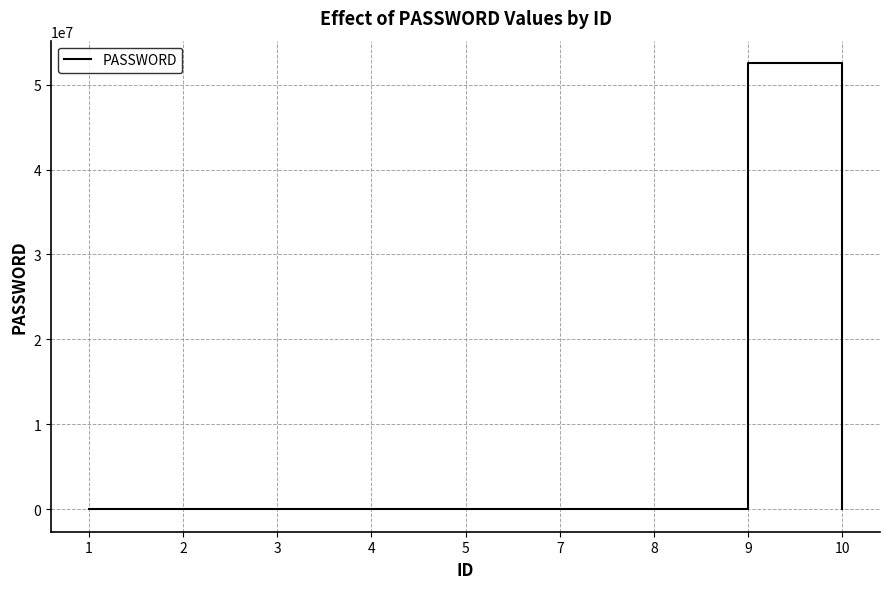

What is the difference between the maximum and minimum values?

52534001